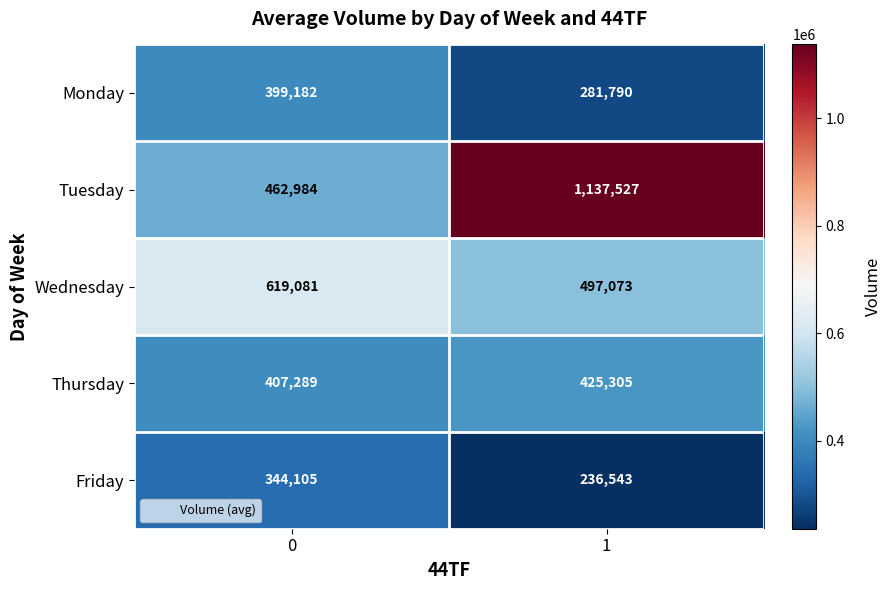

Reading left to right, what are all the values shown in this chart?

Monday: 0=399182	1=281790
Tuesday: 0=462984	1=1137527
Wednesday: 0=619081	1=497073
Thursday: 0=407289	1=425305
Friday: 0=344105	1=236543